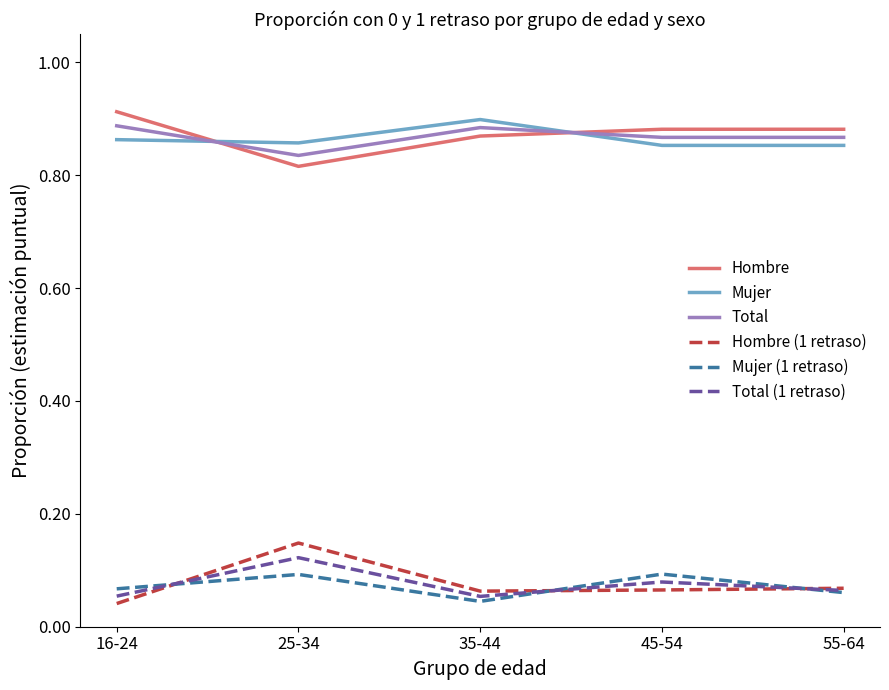

Which category has the highest value in the Hombre series?

16-24